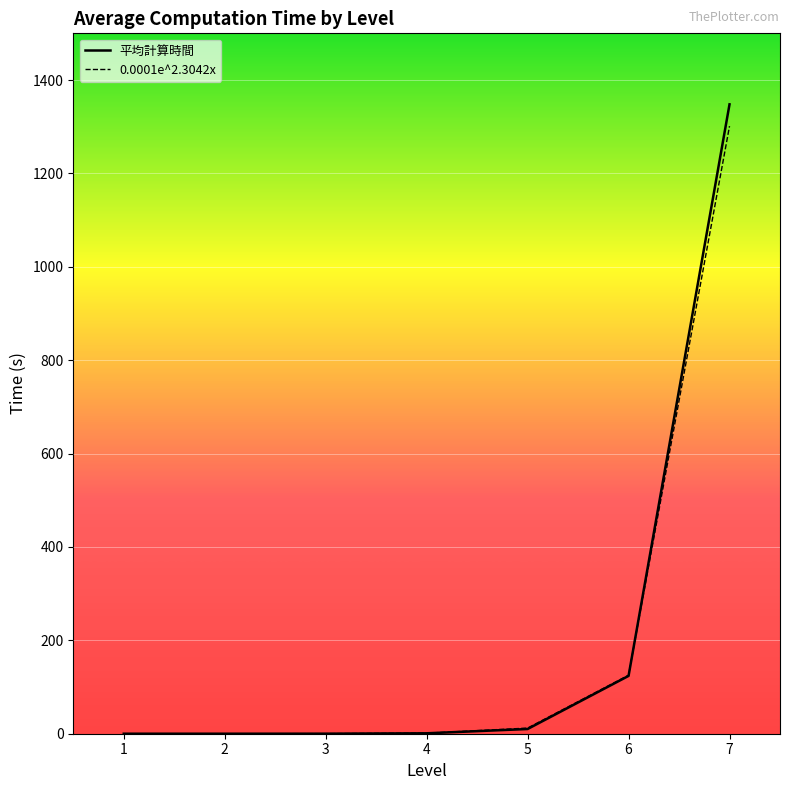

Which series has the largest range (max minus min)?

平均計算時間